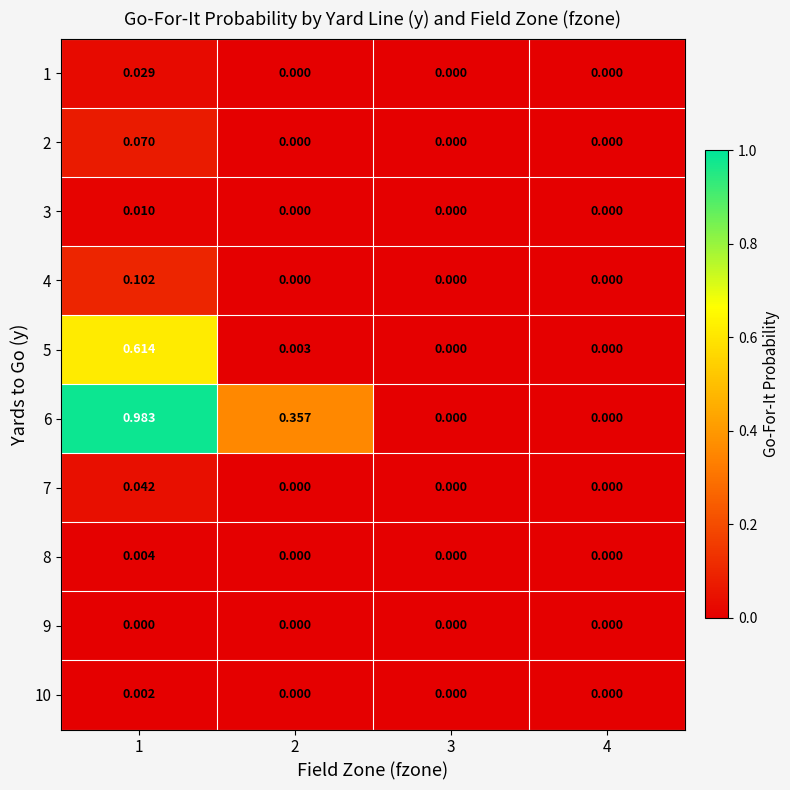

Reading left to right, transcribe all the data shown in this chart.

row_0: 1=0.0	2=0.0	3=0.0	4=0.0
row_1: 1=0.1	2=0.0	3=0.0	4=0.0
row_2: 1=0.0	2=0.0	3=0.0	4=0.0
row_3: 1=0.1	2=0.0	3=0.0	4=0.0
row_4: 1=0.6	2=0.0	3=0.0	4=0.0
row_5: 1=1.0	2=0.4	3=0.0	4=0.0
row_6: 1=0.0	2=0.0	3=0.0	4=0.0
row_7: 1=0.0	2=0.0	3=0.0	4=0.0
row_8: 1=0.0	2=0.0	3=0.0	4=0.0
row_9: 1=0.0	2=0.0	3=0.0	4=0.0